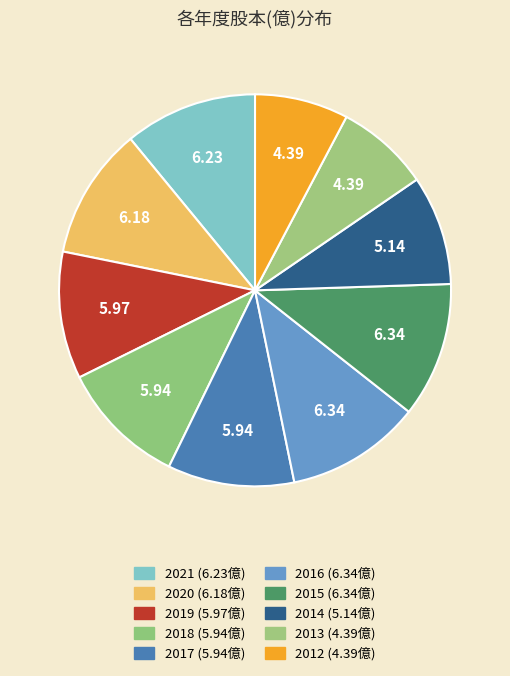

Count the number of slices in the pie.

10